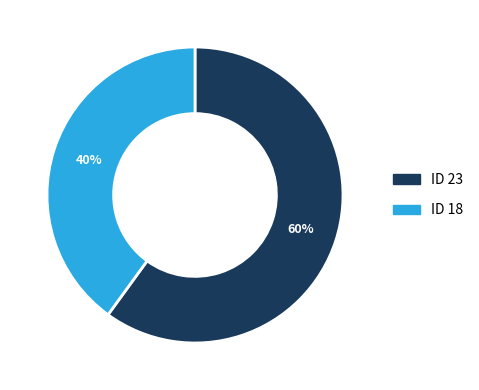

Which slice is the smallest?

ID 18